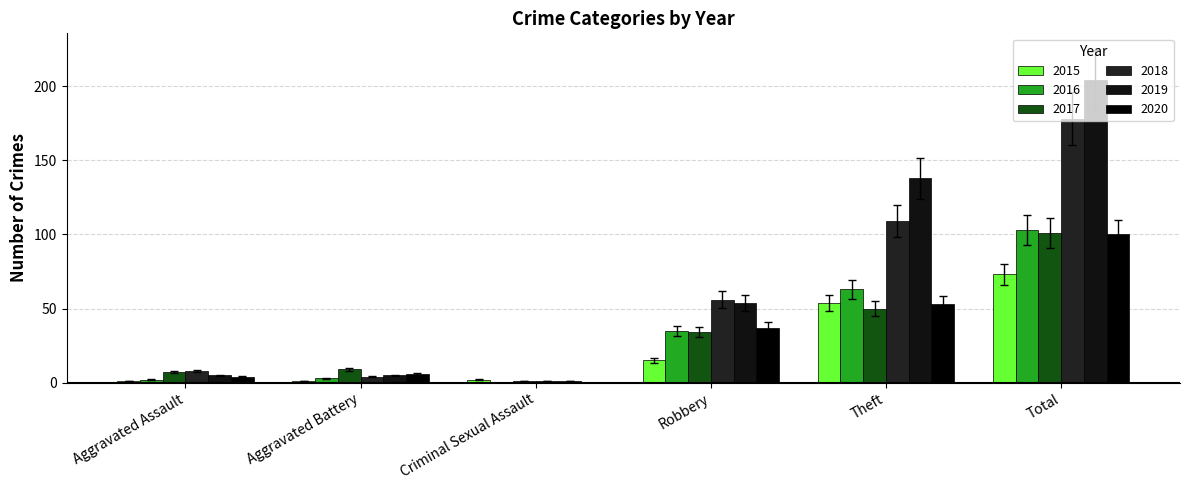

What is the maximum value for 2020?

100